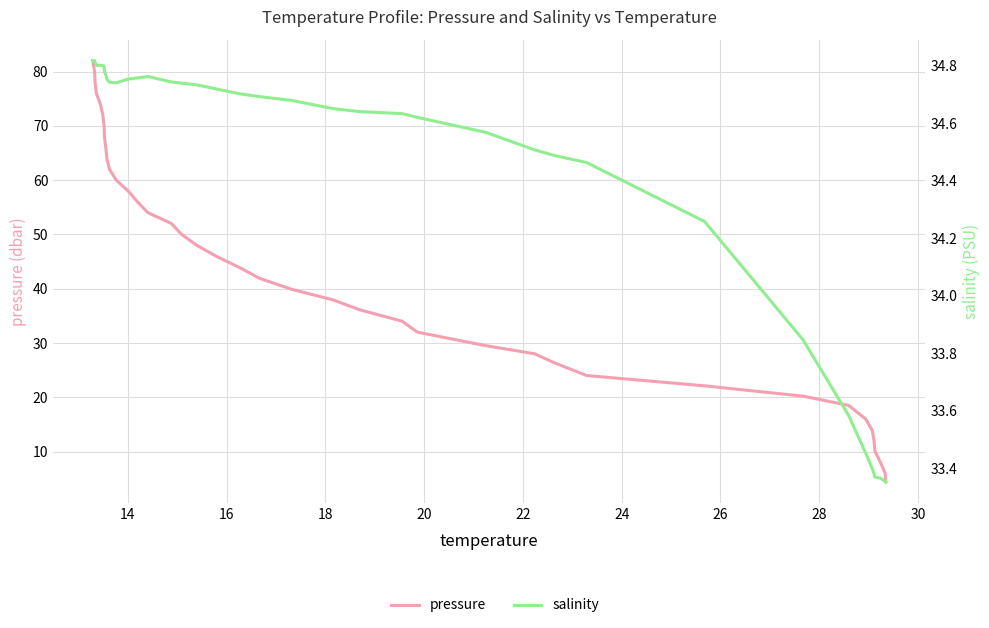

At how many categories does at least one series exceed 68?

7